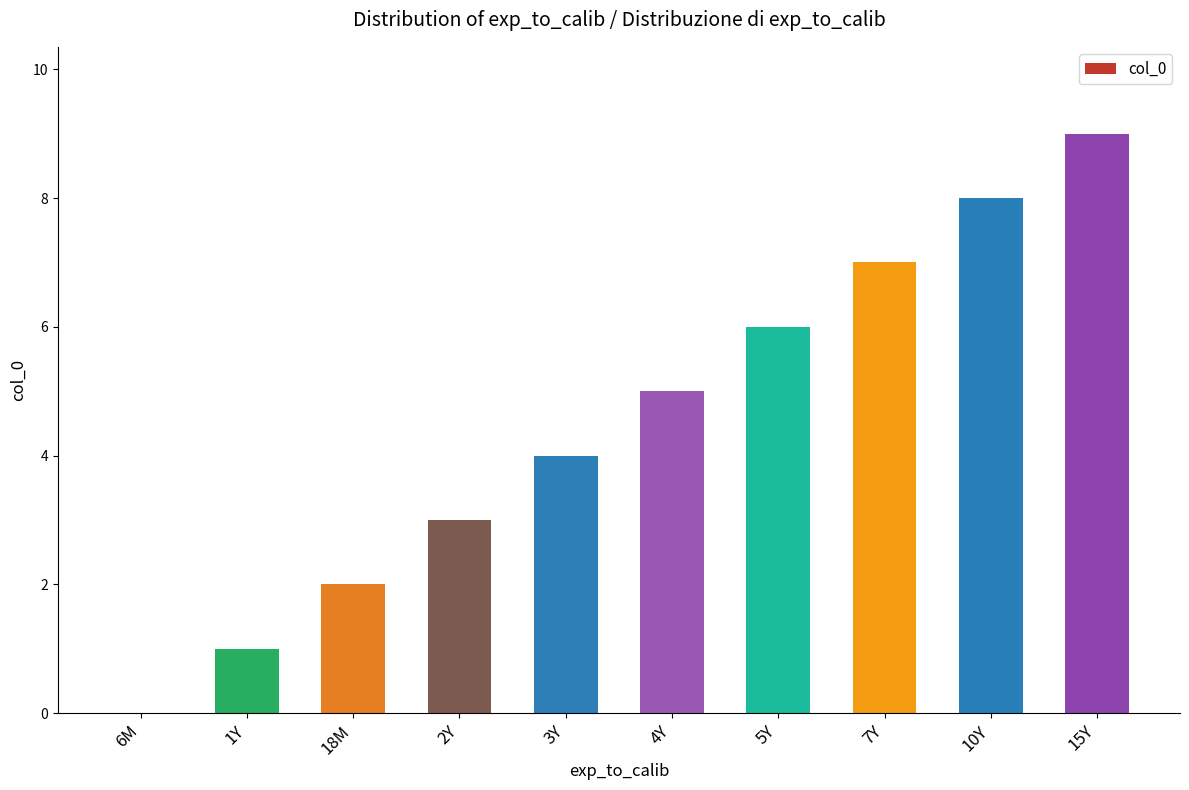

Which label corresponds to the largest value in the chart?

15Y